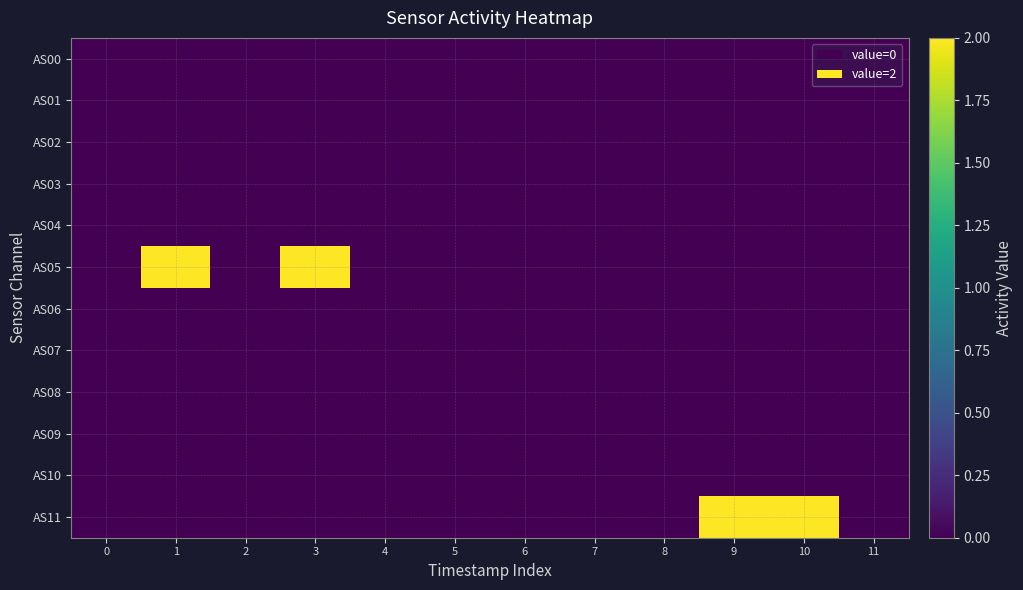

What is the difference between the highest and lowest values at 10?

2